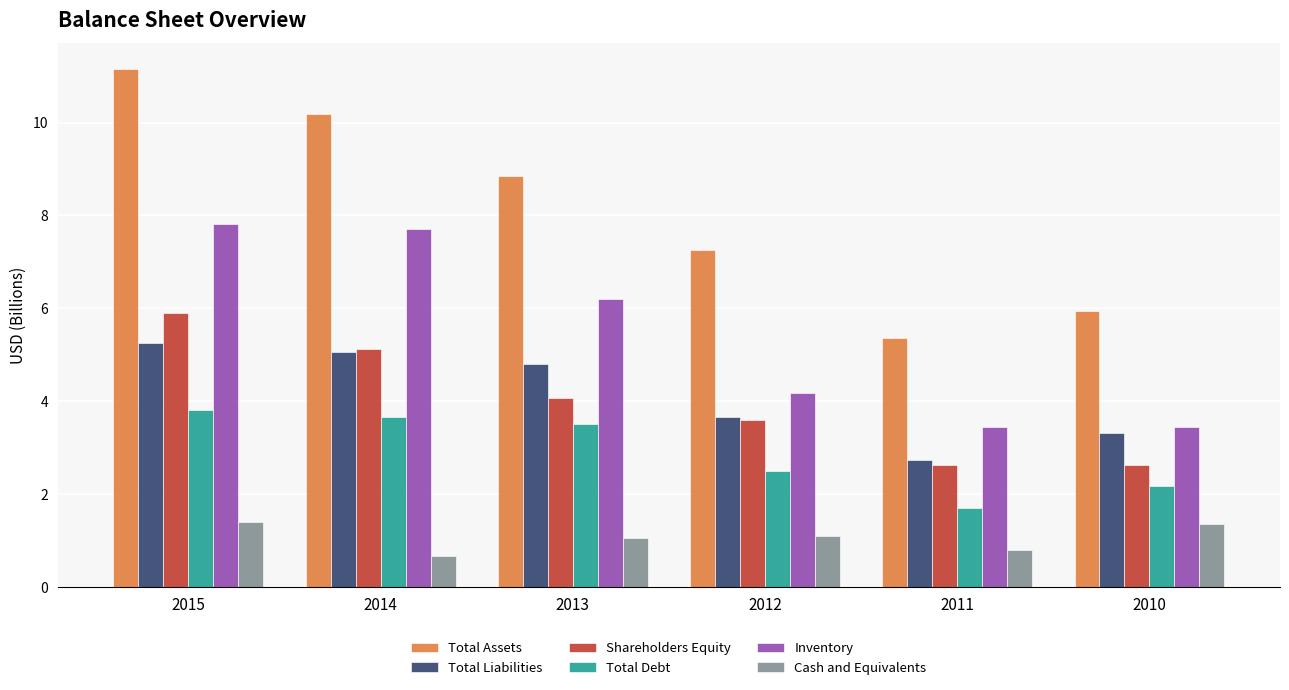

What is the average value of the Total Debt series?

2.9